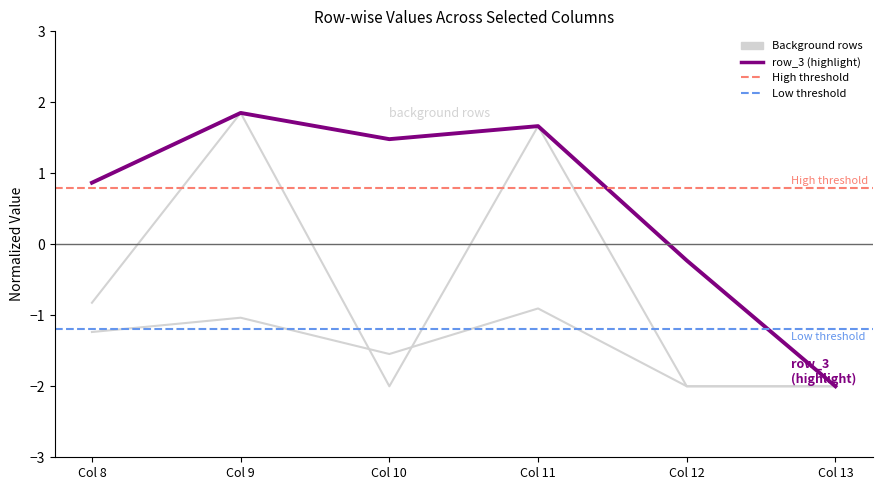

Reading left to right, list all the values displayed in this chart.

row_0: 0.9	1.9	1.5	1.7	-2.0	-2.0
row_1: -1.2	-1.0	-1.5	-0.9	-2.0	-2.0
row_3: 0.9	1.9	1.5	1.7	-0.2	-2.0
row_5: -0.8	1.9	1.5	1.7	-0.2	-2.0
row_8: 0.9	1.9	-2.0	1.7	-0.2	-2.0
highlight: 0.9	1.9	1.5	1.7	-0.2	-2.0